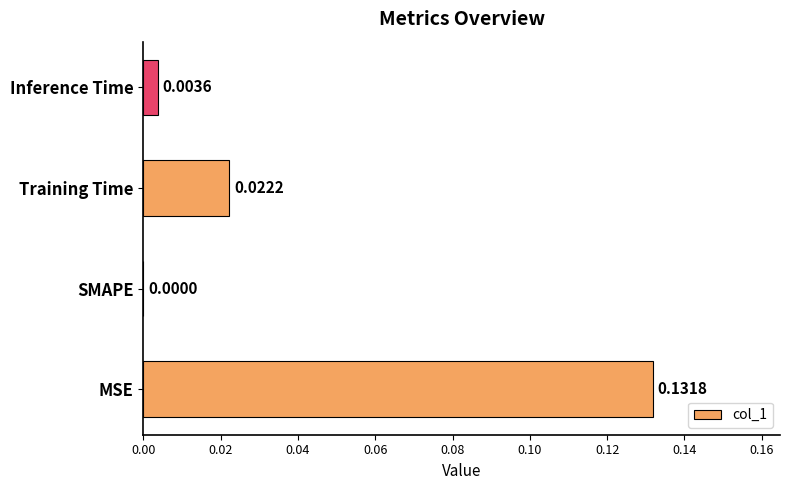

How many data points does each series have?

4